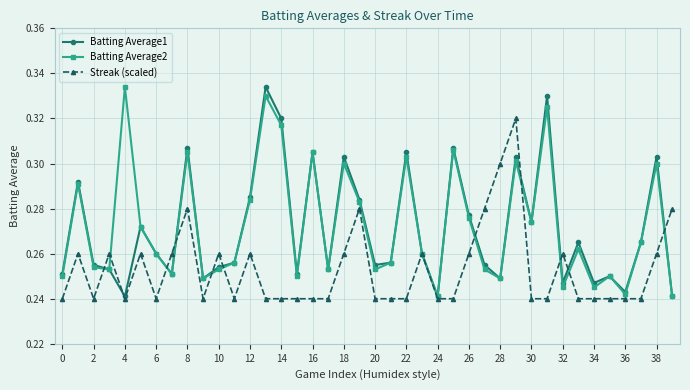

At how many categories does at least one series exceed 0?

40